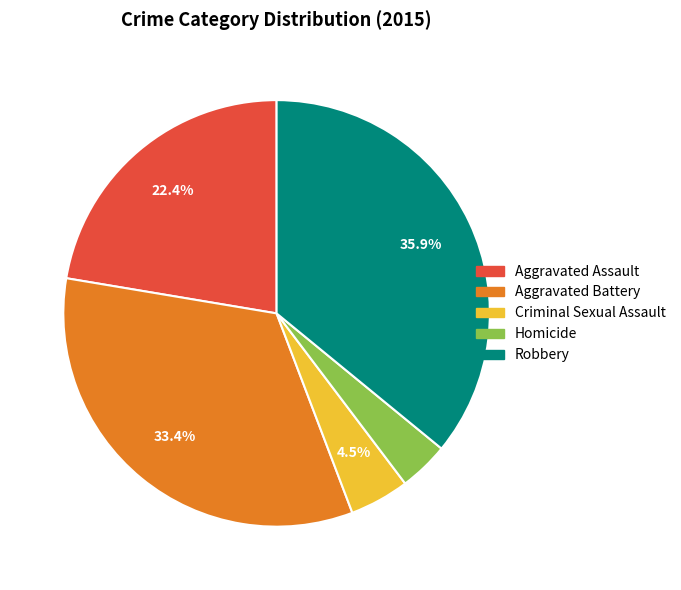

What is the ratio of the value at Aggravated Battery to the value at Criminal Sexual Assault?

7.4